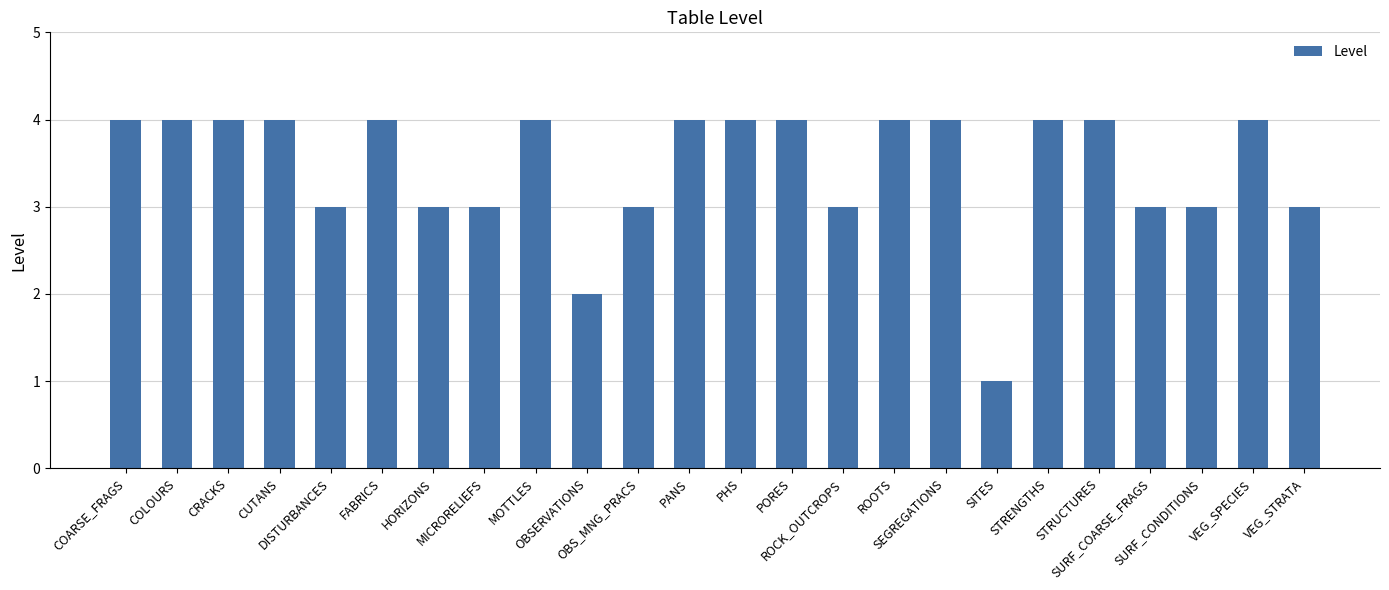

What is the sum of the values at SITES and FABRICS?

5